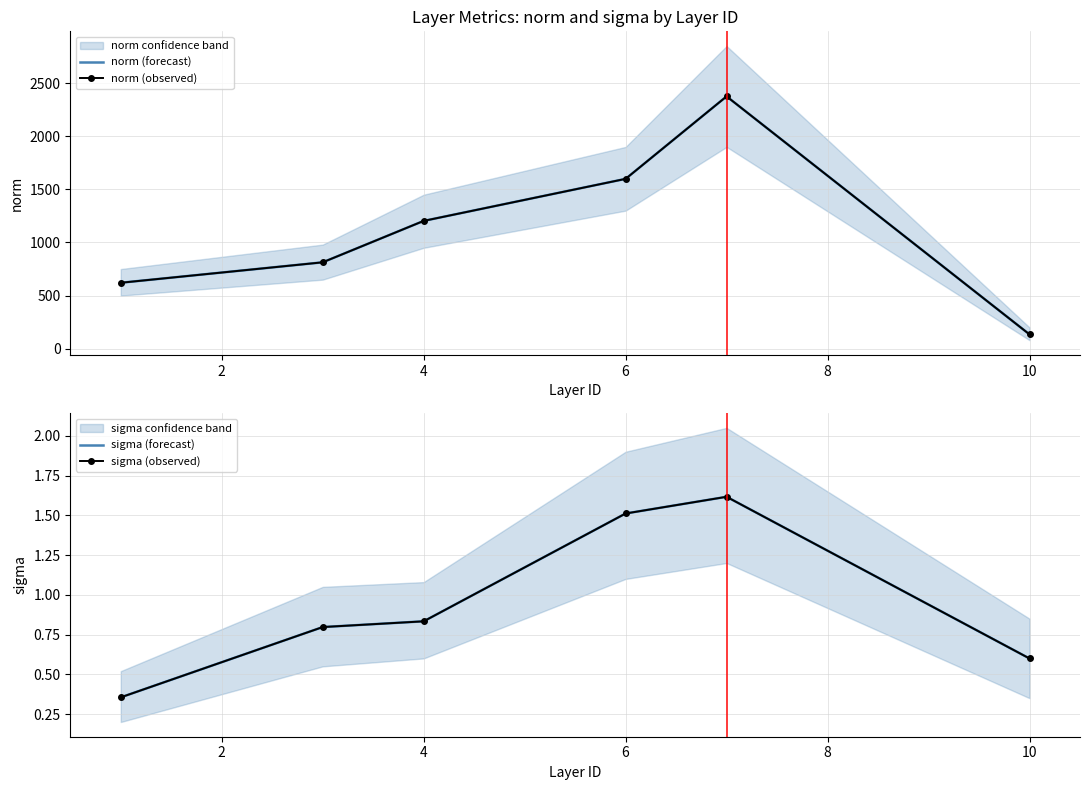

In norm (observed), how many points are higher than both neighbors (excluding endpoints)?

1